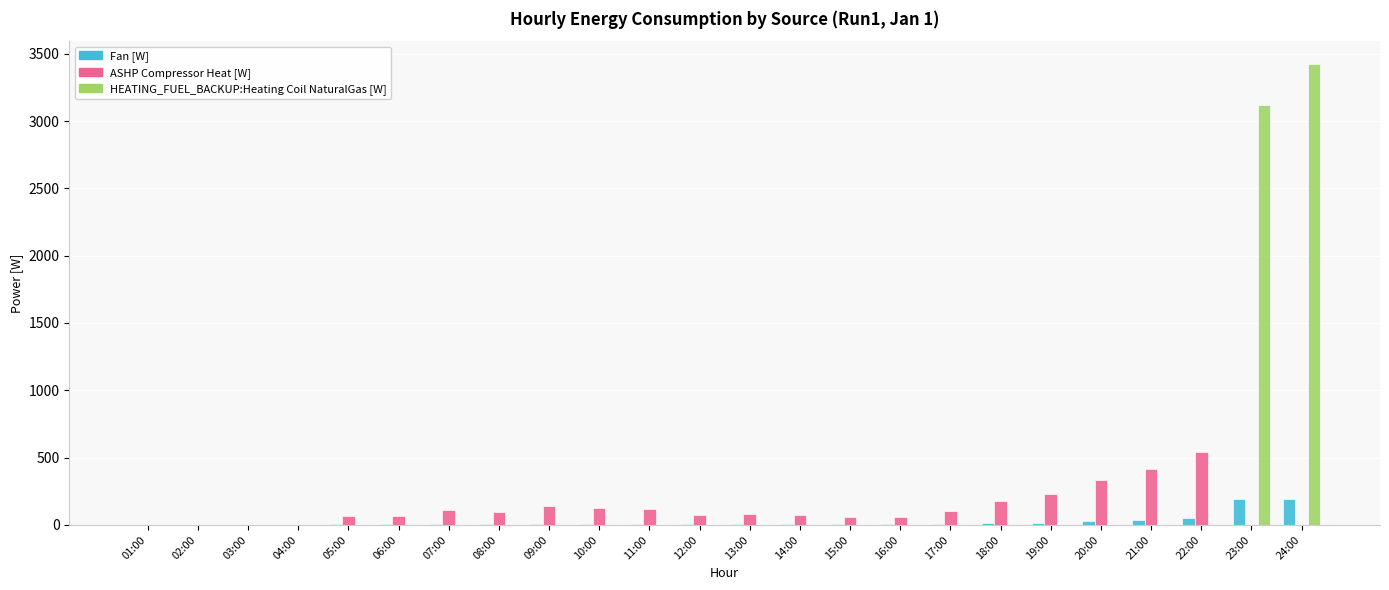

How many data points in HEATING_FUEL_BACKUP:Heating Coil NaturalGas [W] are above 0?

2